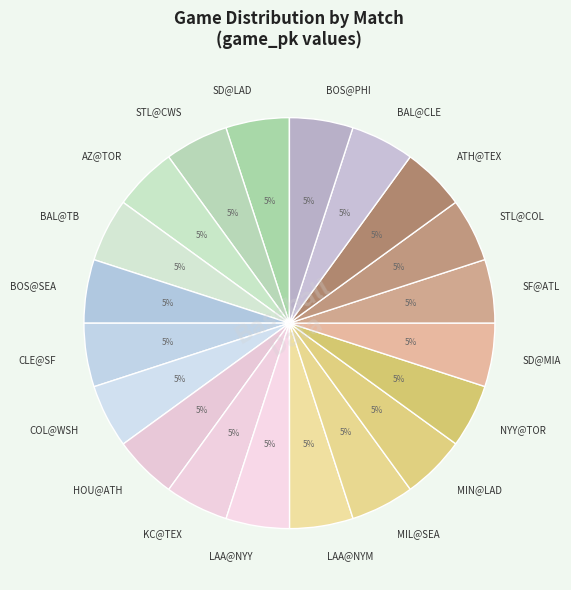

Approximately how many times larger is the value at ATH@TEX compared to KC@TEX?

1.0